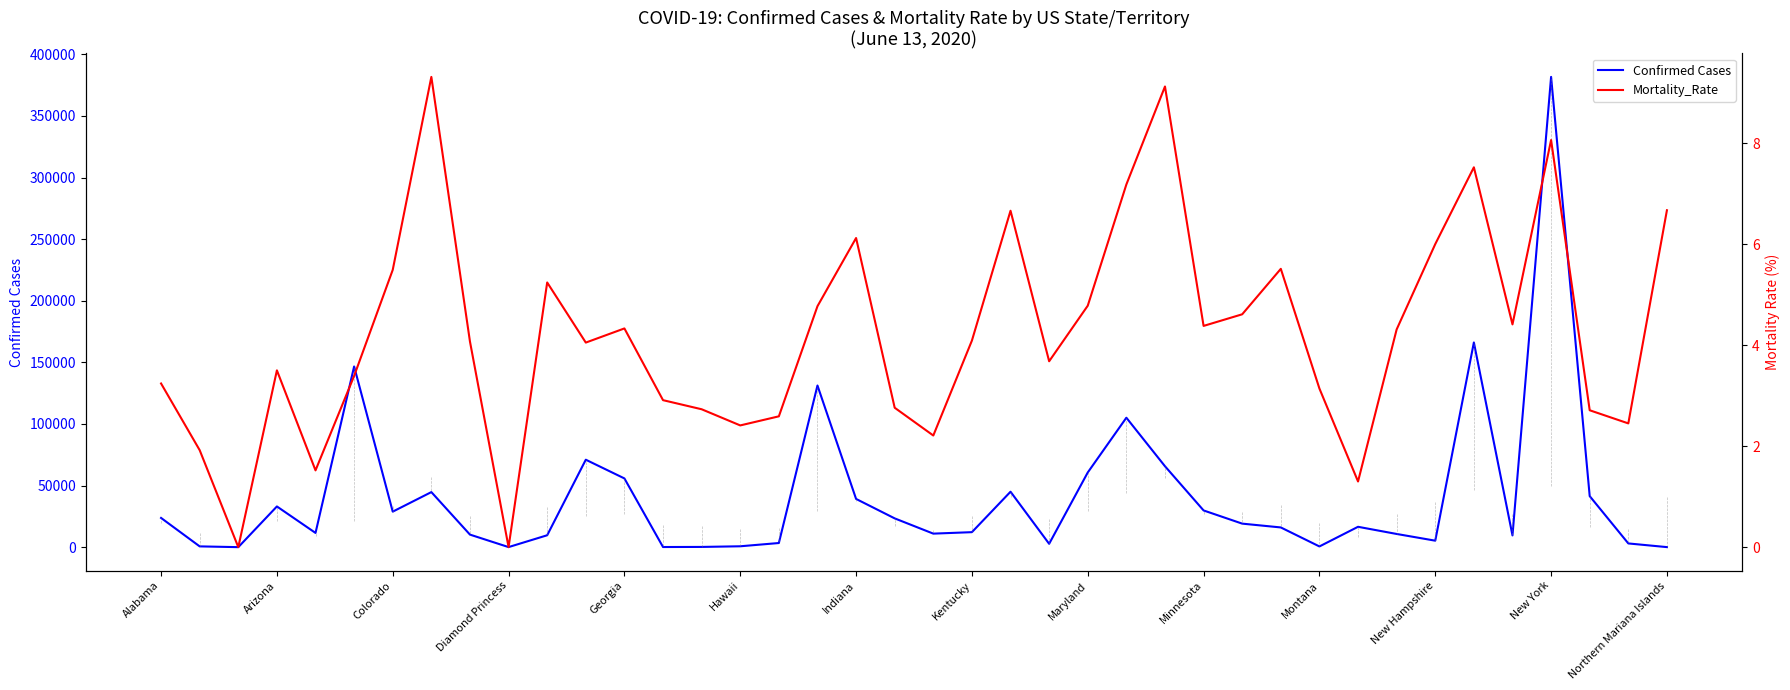

What is the difference between the second highest and second lowest values in the Mortality_Rate series?

9.1